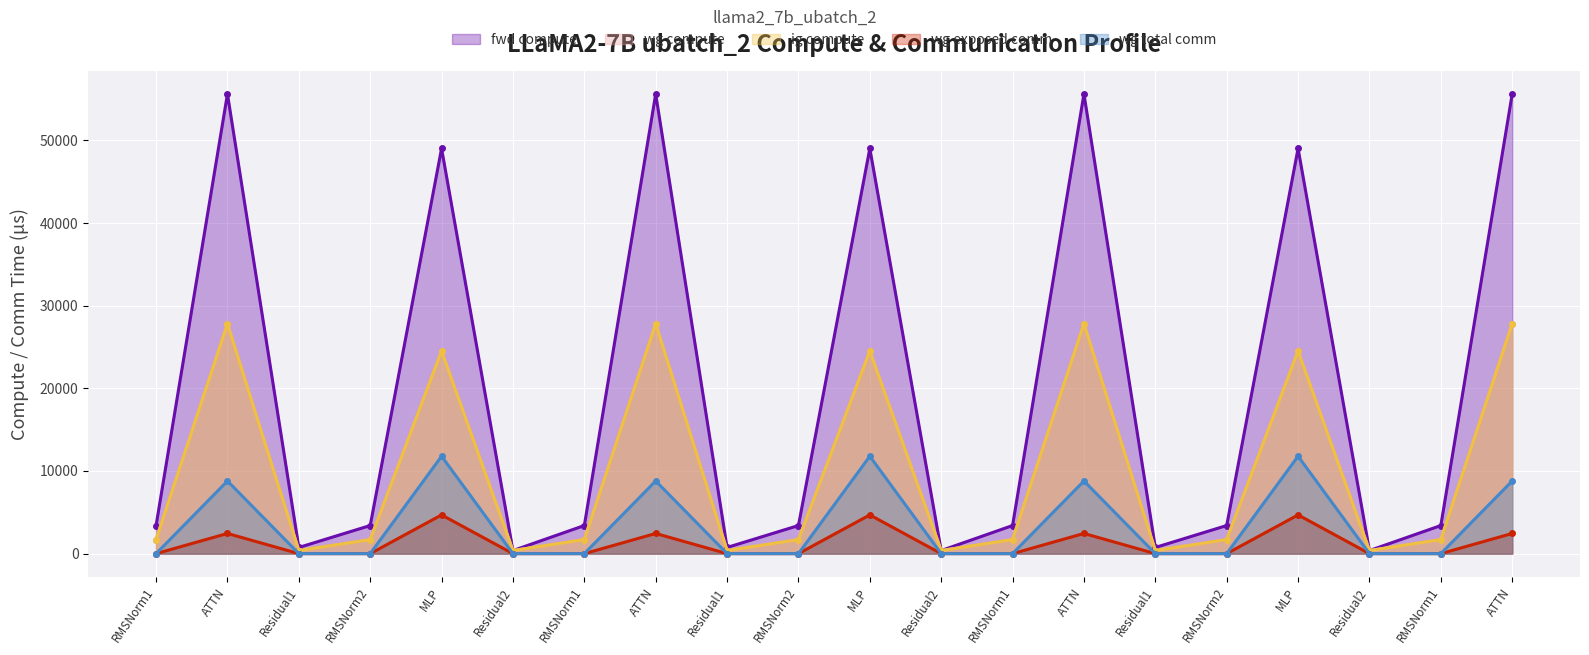

Which series has the largest total across all categories?

fwd compute